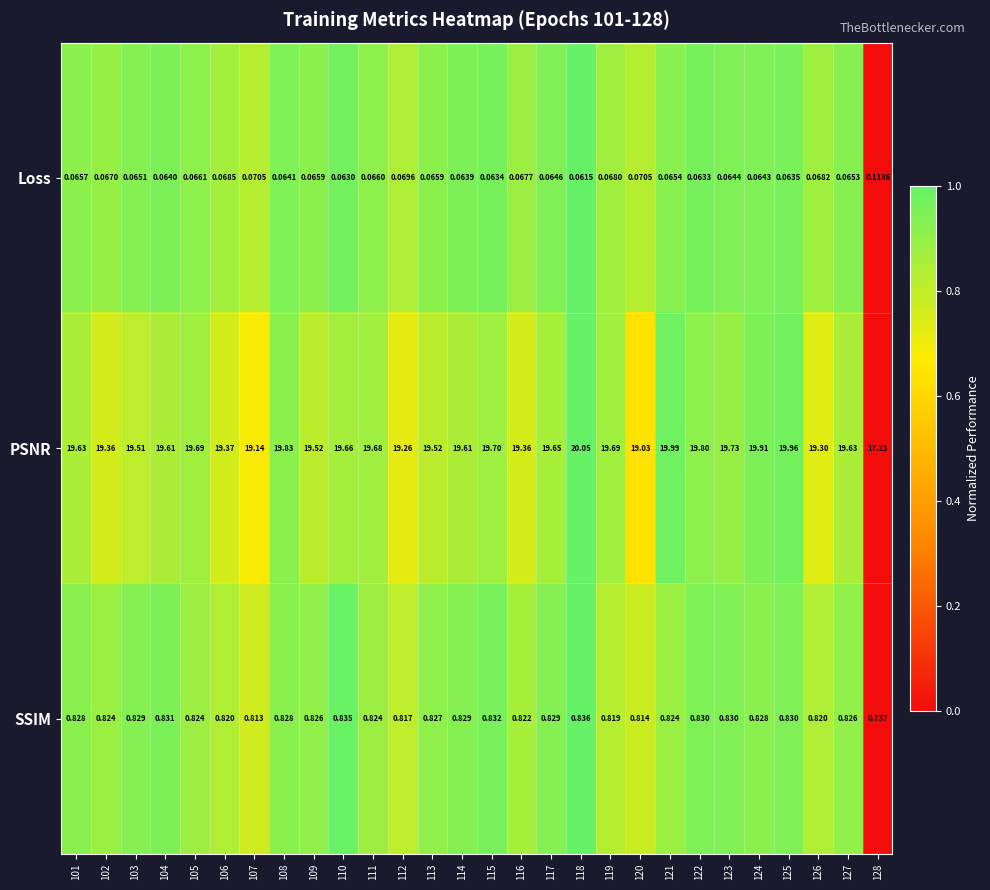

Rank the series by their maximum value, from lowest to highest.

Loss, SSIM, PSNR